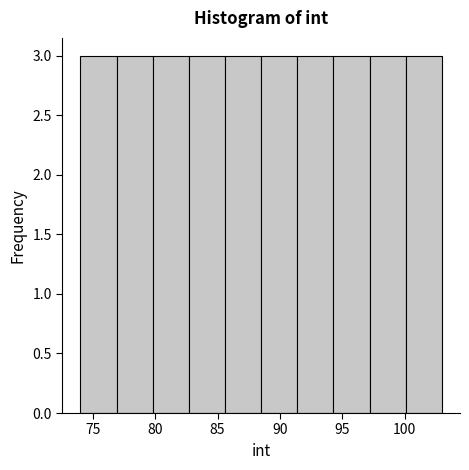

Reading left to right, list every bar in this chart as the range it spans on the x-axis followed by its height. Neither the bar edges nor the heights are printed on the chart, so give them approximately, as read against the axes.

74.0 to 76.9: 3
76.9 to 79.8: 3
79.8 to 82.7: 3
82.7 to 85.6: 3
85.6 to 88.5: 3
88.5 to 91.4: 3
91.4 to 94.3: 3
94.3 to 97.2: 3
97.2 to 100.1: 3
100.1 to 103.0: 3